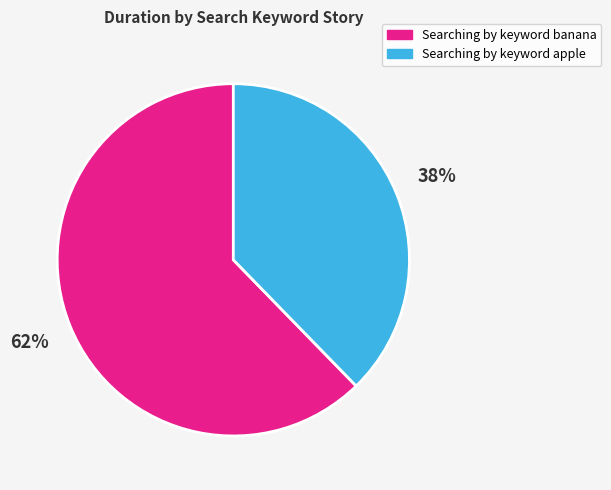

To the nearest percent, what portion does Searching by keyword banana represent?

62%